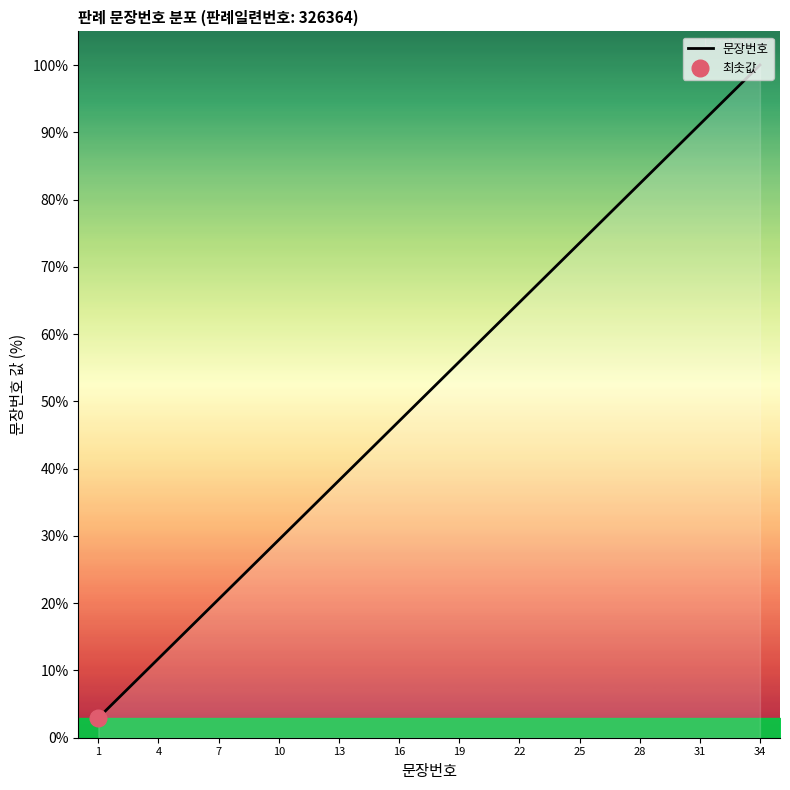

The value of 문장번호 at 10 is 29.4. True or false?

True